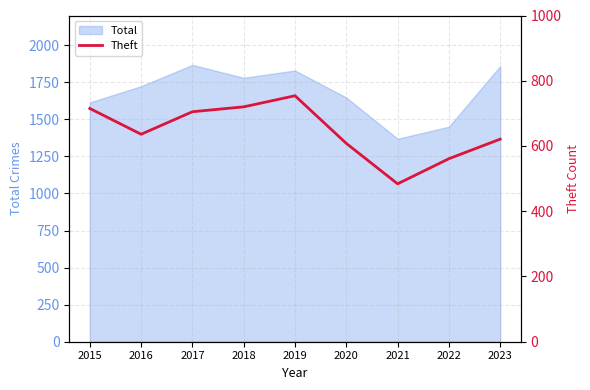

The Total series shows 1450 at 2022. True or false?

True